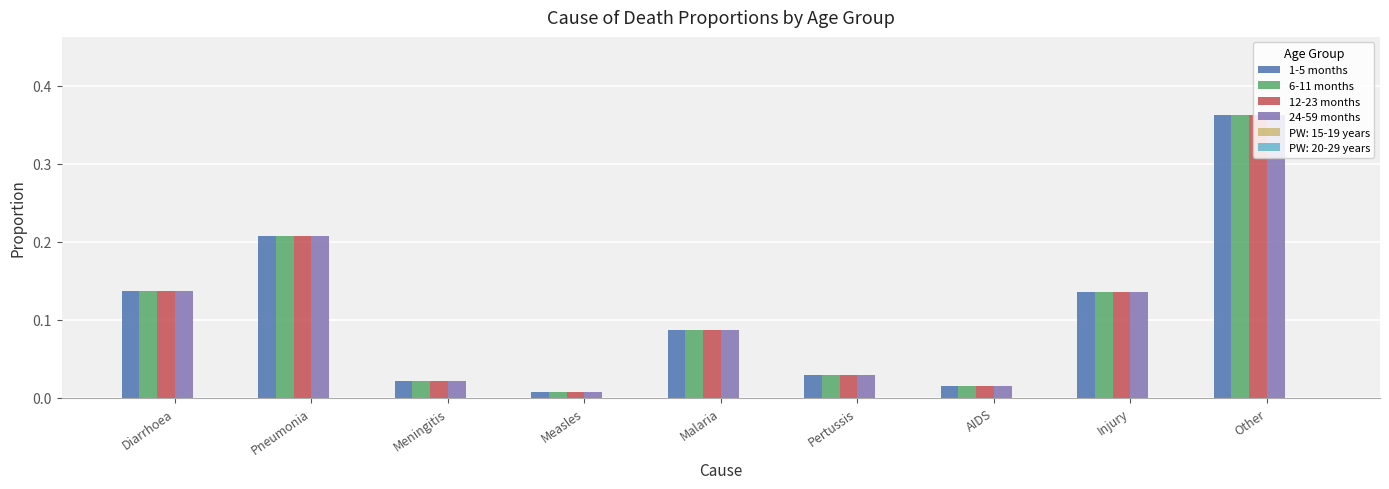

At which category is the sum across all series the highest?

Other